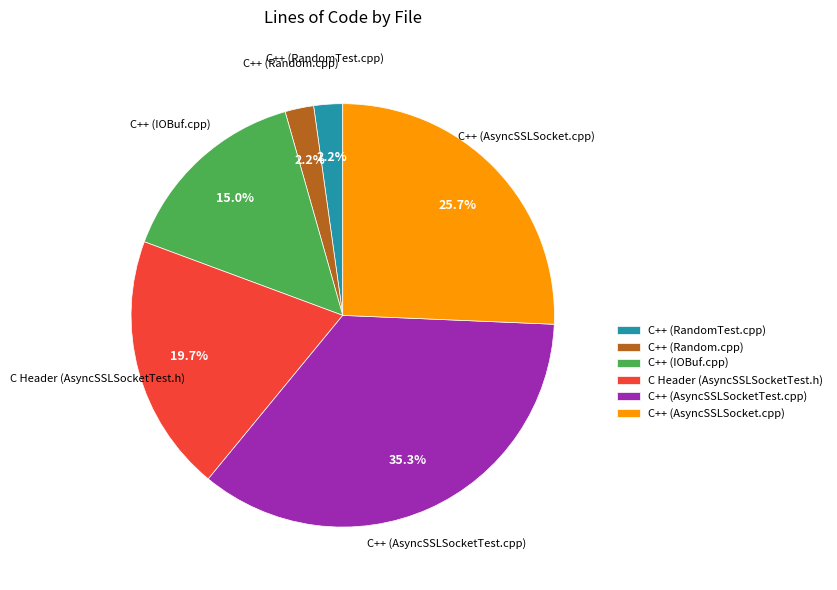

Does C++ (Random.cpp) represent more than half of the total?

No